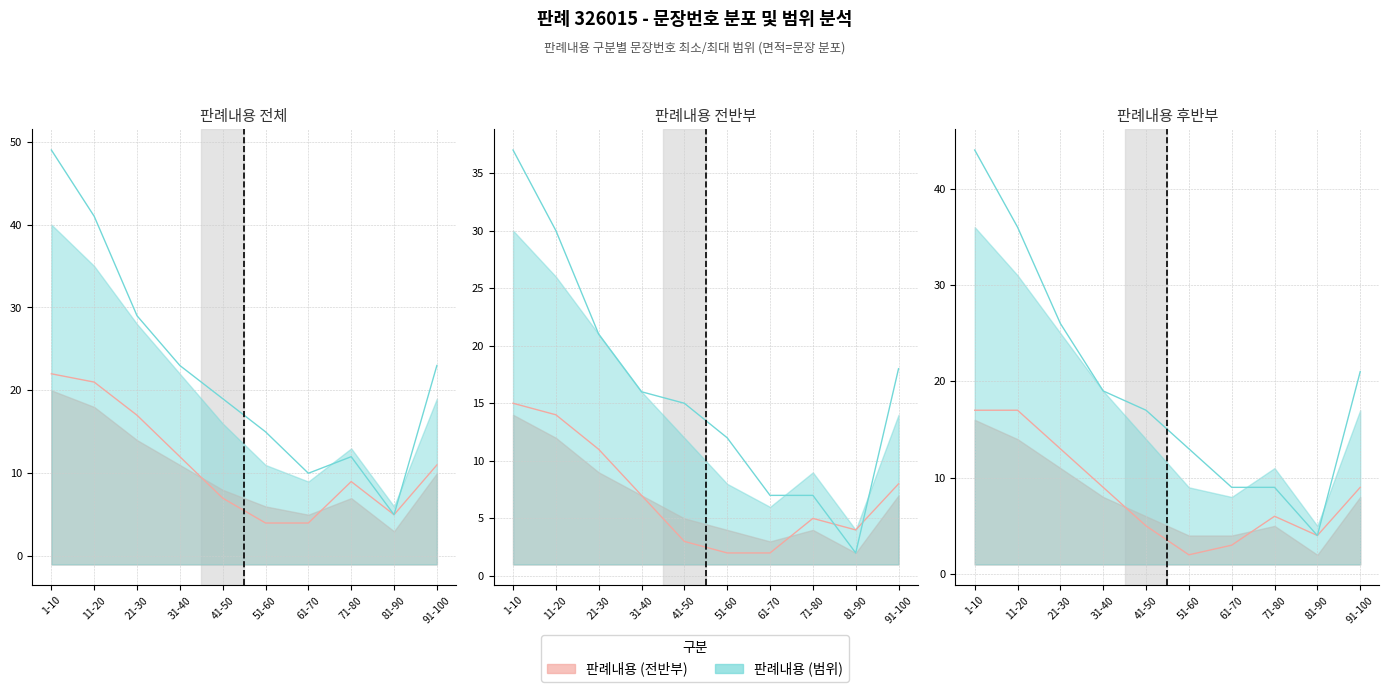

At which category does the chart reach its peak across all series?

1-10